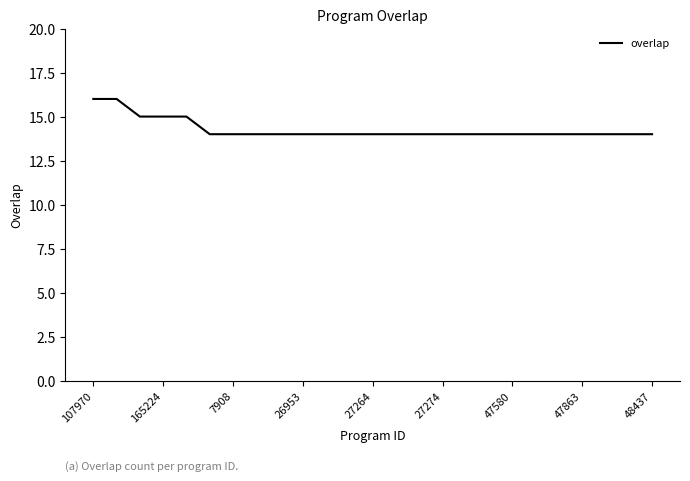

Does the chart display data point markers on the line(s)?

No